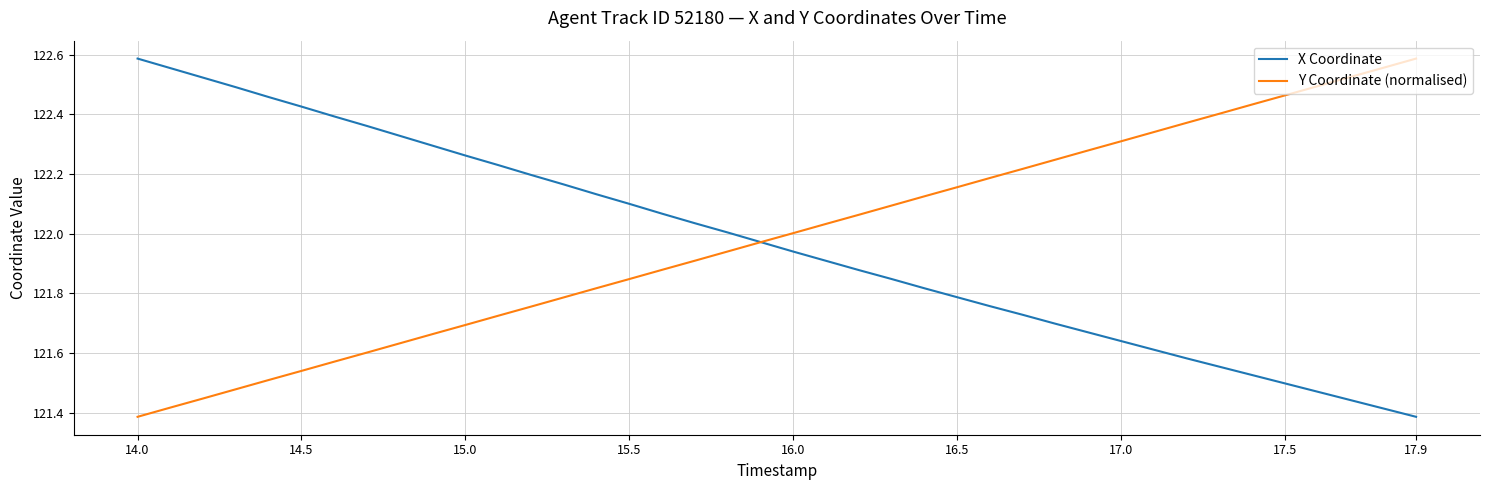

Does the chart have visible grid lines?

Yes